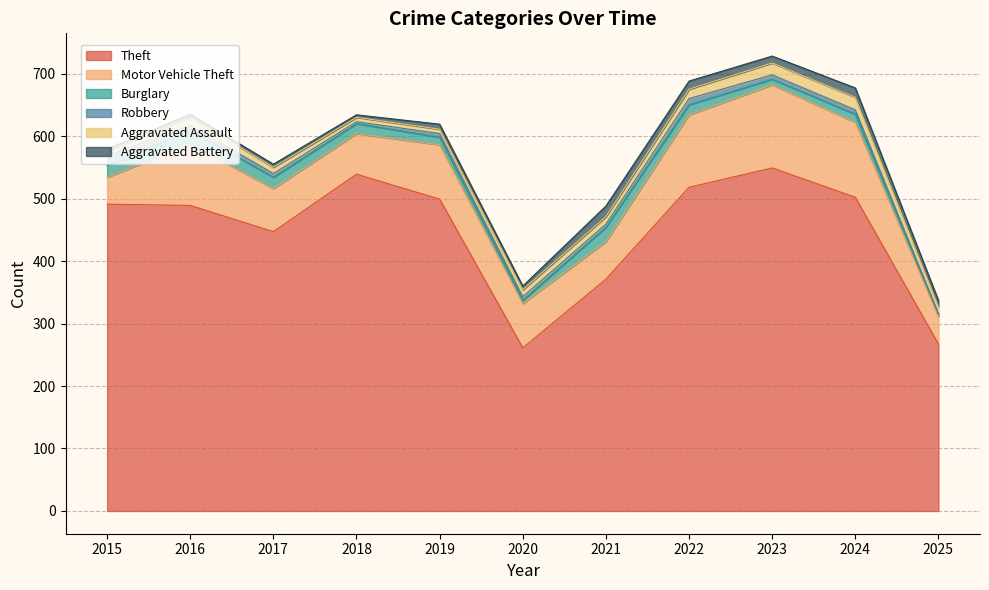

Rank the categories by Robbery value from lowest to highest.

2025, 2018, 2021, 2017, 2019, 2020, 2023, 2024, 2016, 2022, 2015